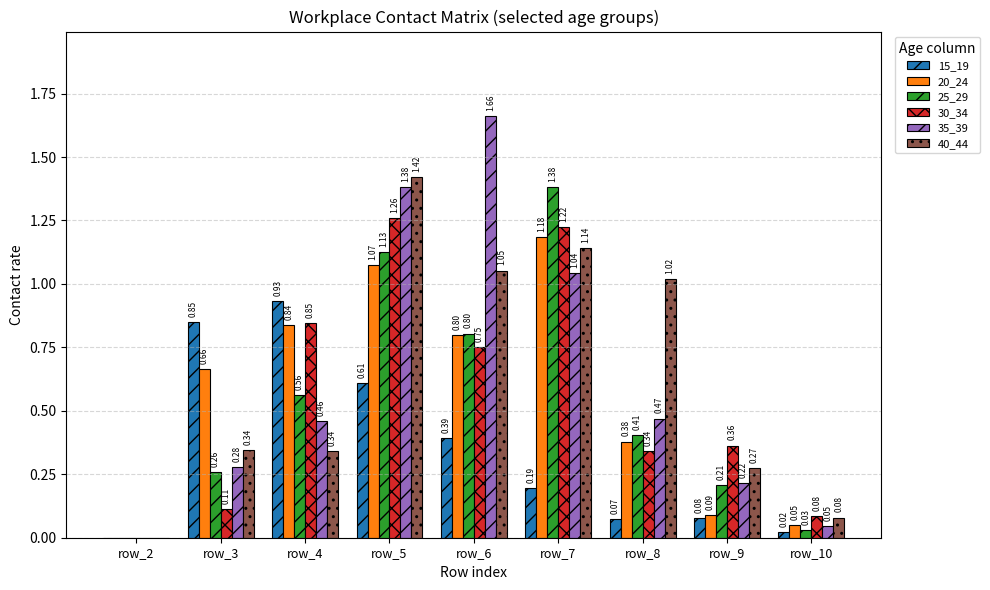

Where is 20_24 nearest to the value 0?

row_2